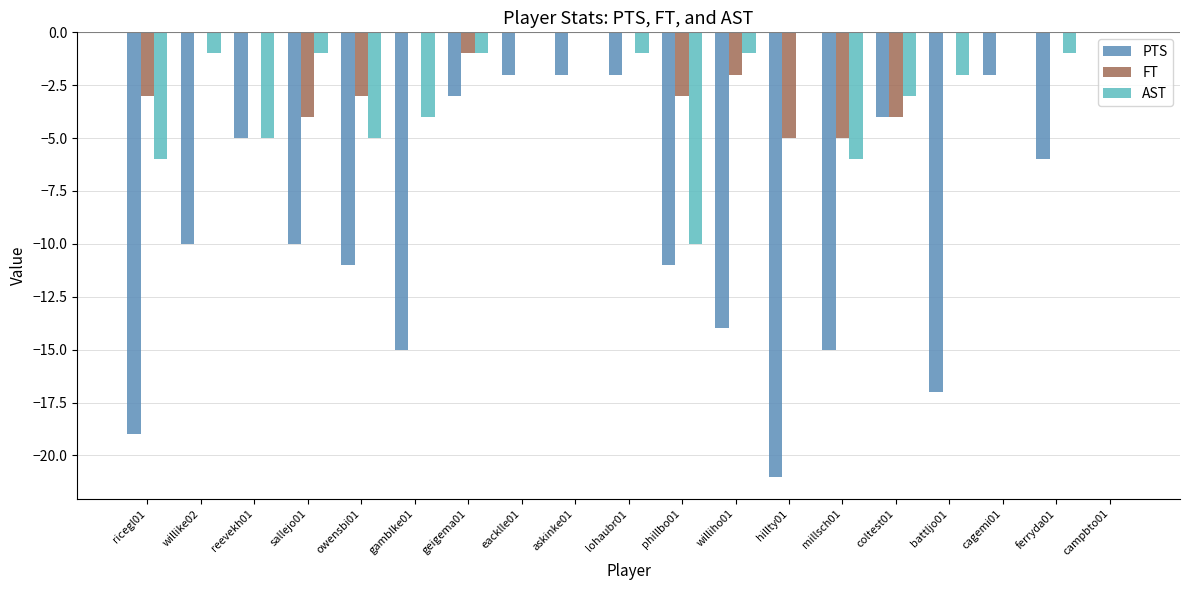

What is the sum of the PTS values at millsch01 and ricegl01?

-34